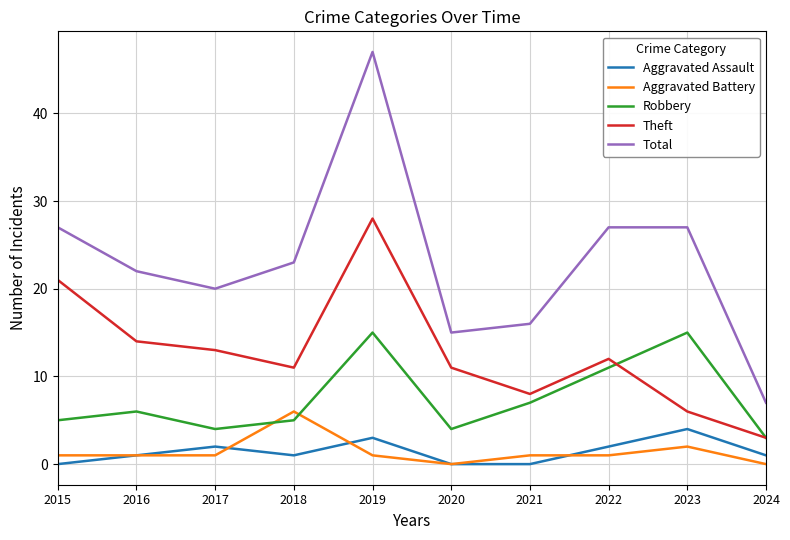

Where is Theft nearest to the value 15?

2016